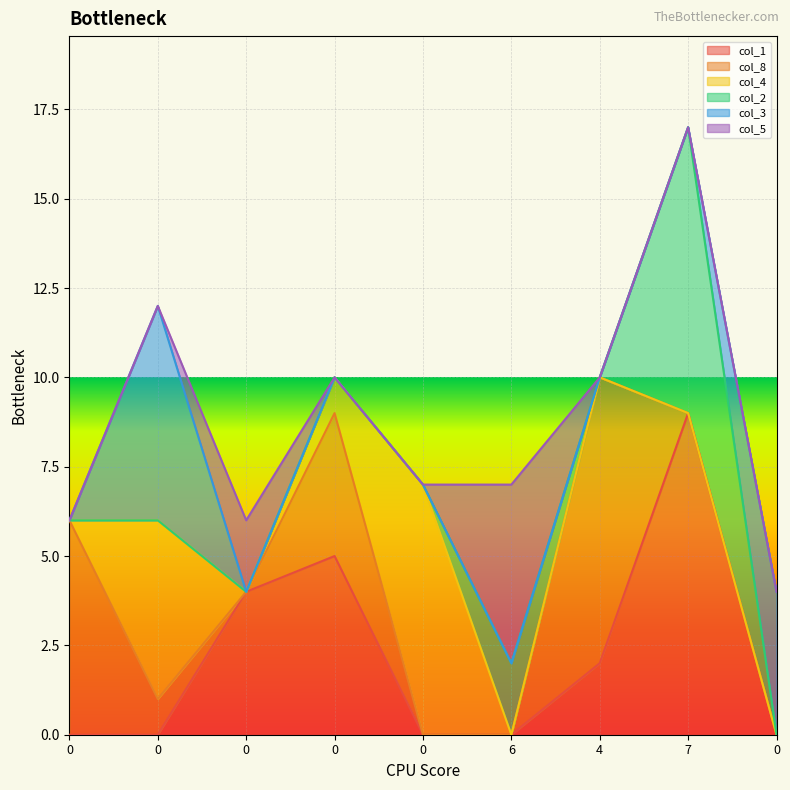

Which series has the widest spread of values?

col_1